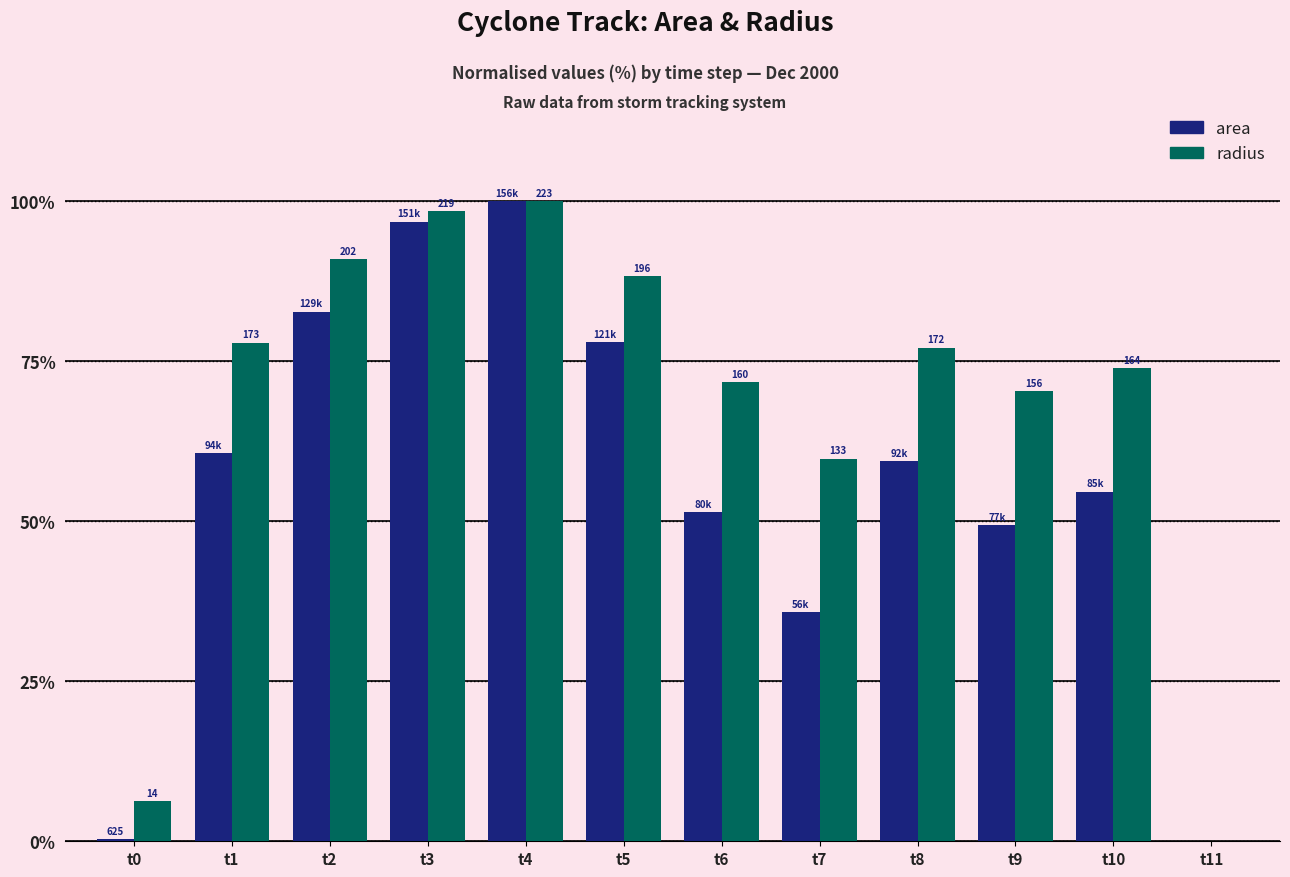

At which category is the sum across all series the highest?

t4